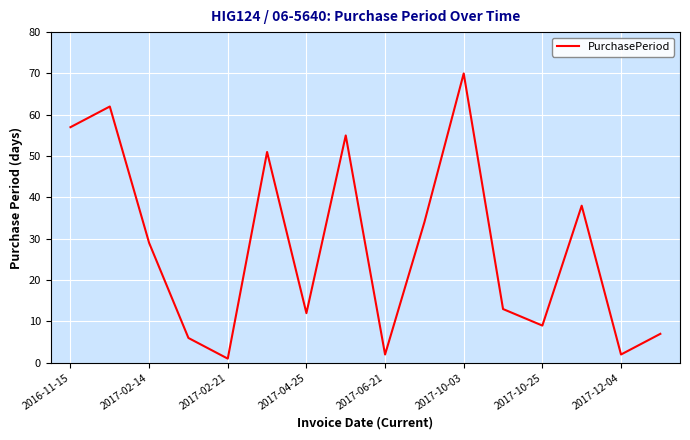

What is the difference between the maximum and minimum values?

69